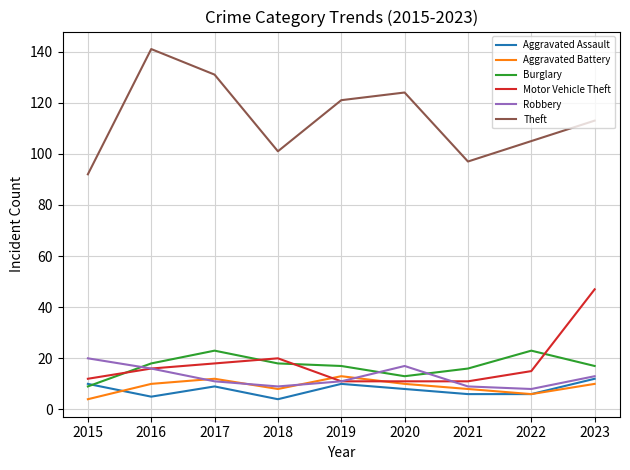

Which series has the largest range (max minus min)?

Theft